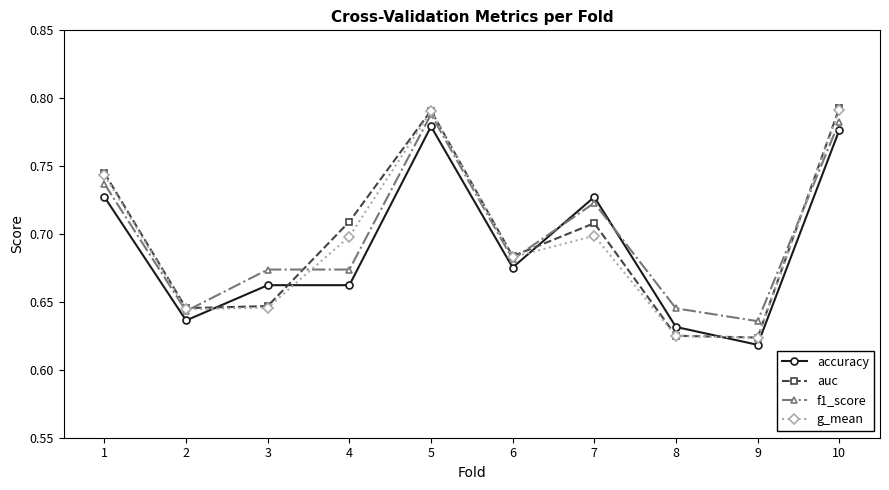

What is the difference between the maximum and second lowest values in the accuracy series?

0.1